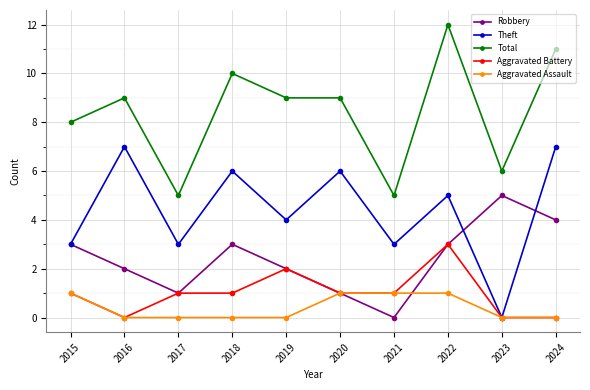

Is the value of Aggravated Assault at 2018 greater than the value of Aggravated Battery at 2022?

No